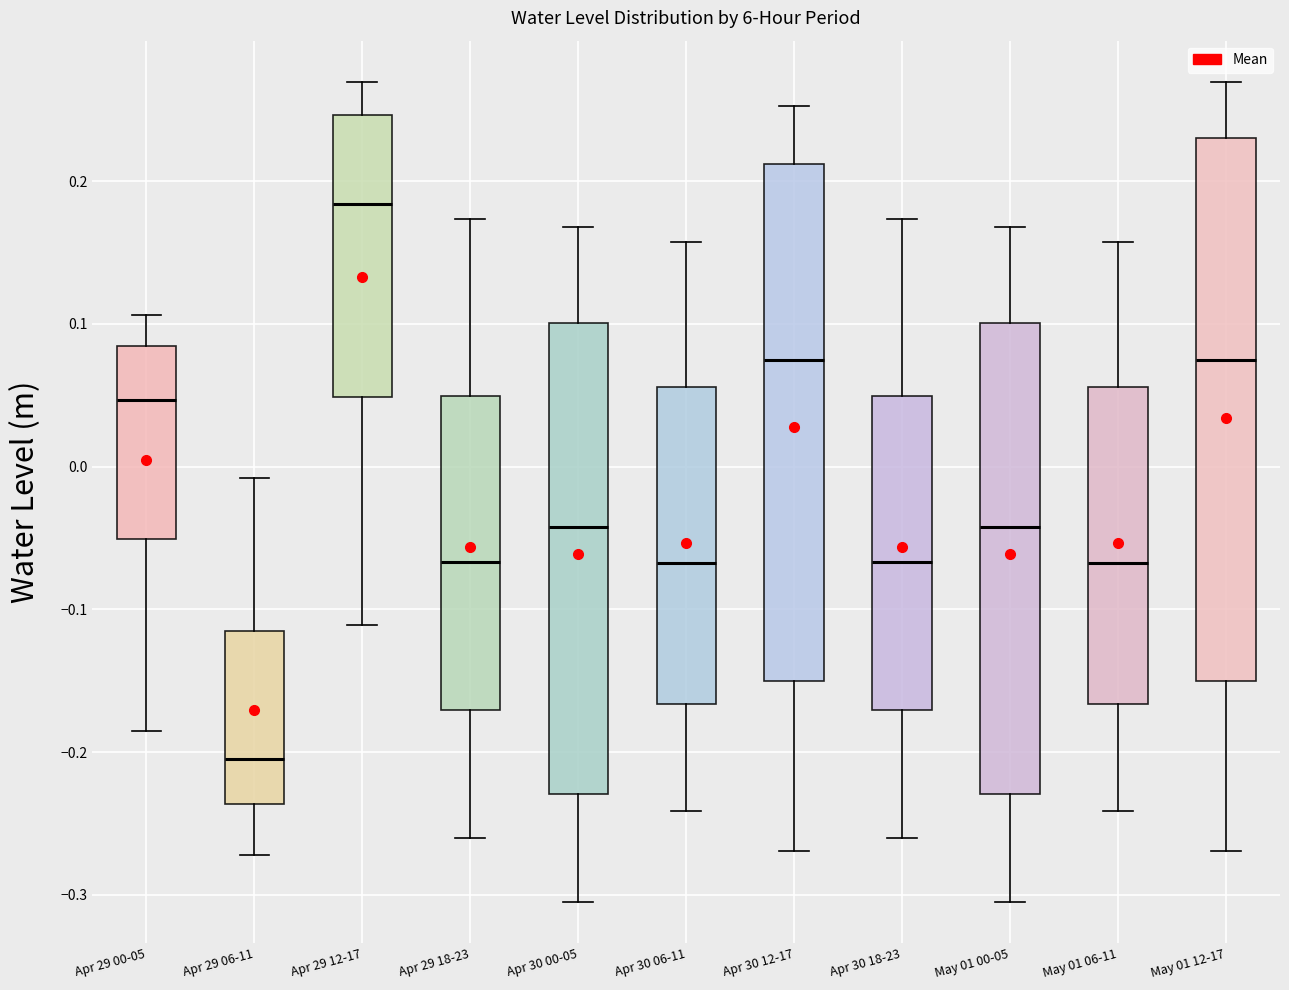

Which box has the highest median line?

Apr 29 12-17